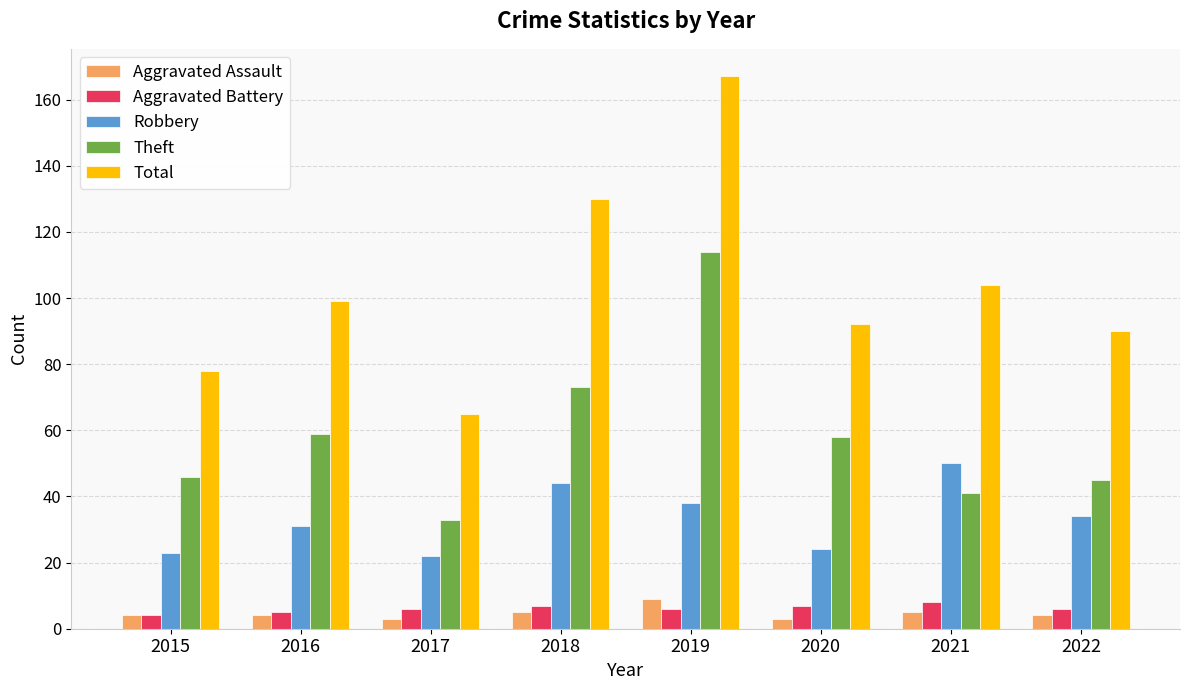

Is the value of Aggravated Assault at 2021 greater than the value of Theft at 2020?

No